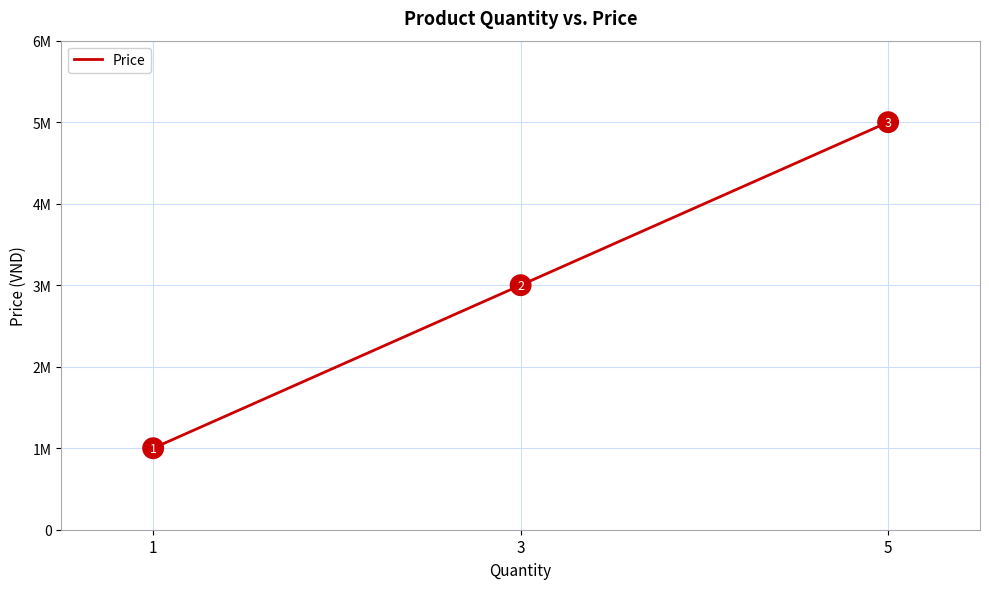

Which has a higher value, 1 or 5?

5